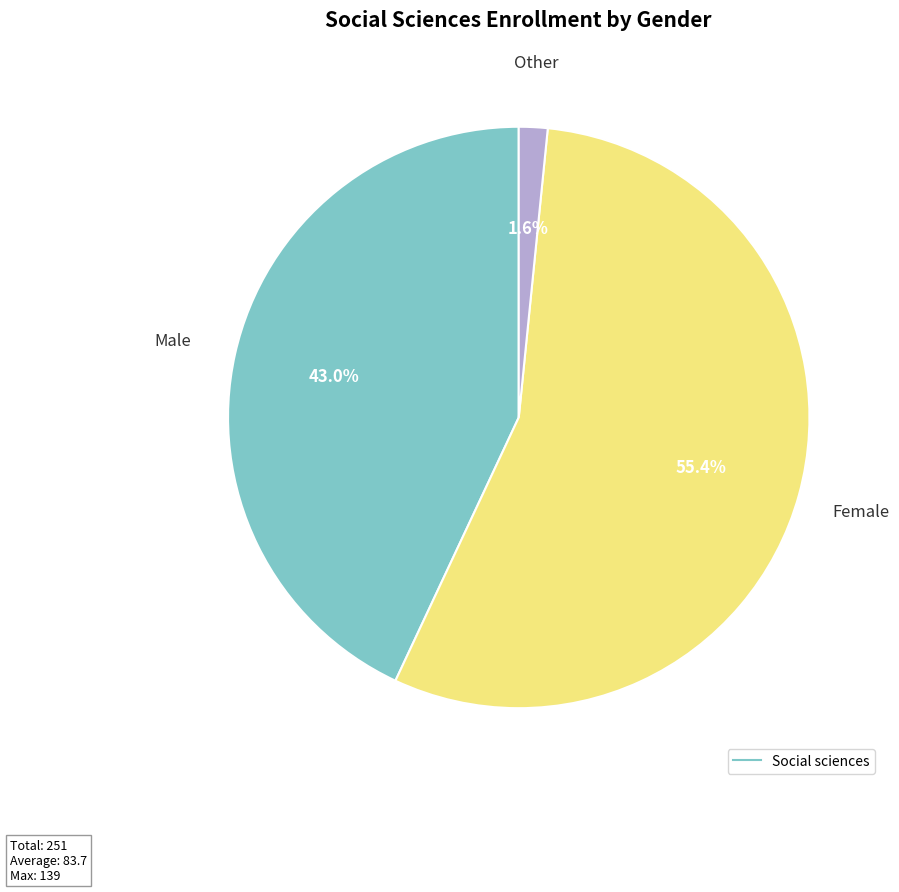

Count the number of slices in the pie.

3